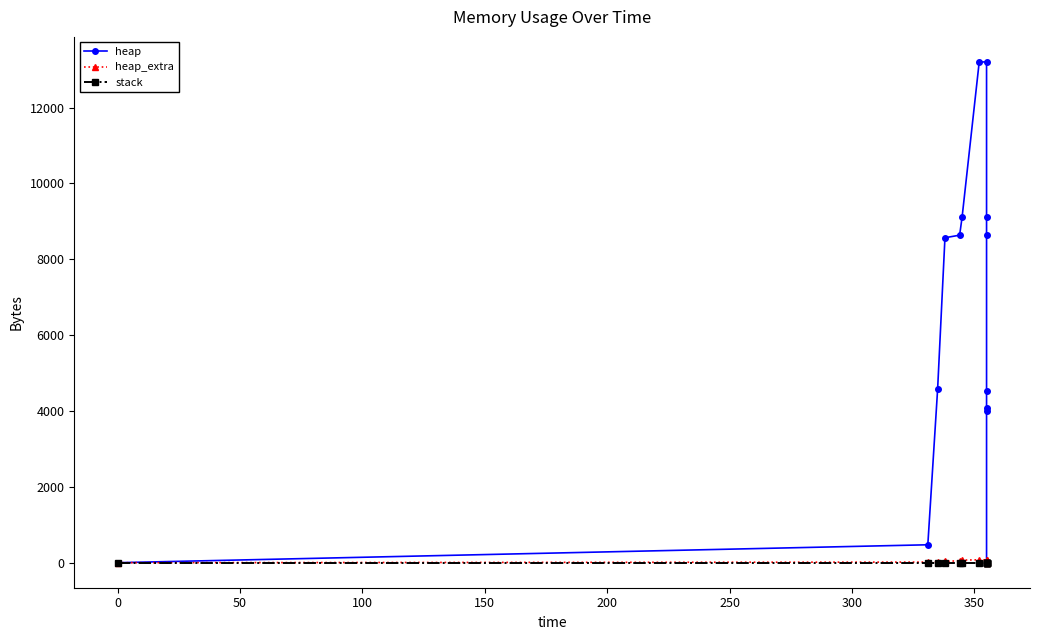

True or false: heap has more than 1 points higher than both neighbors.

False